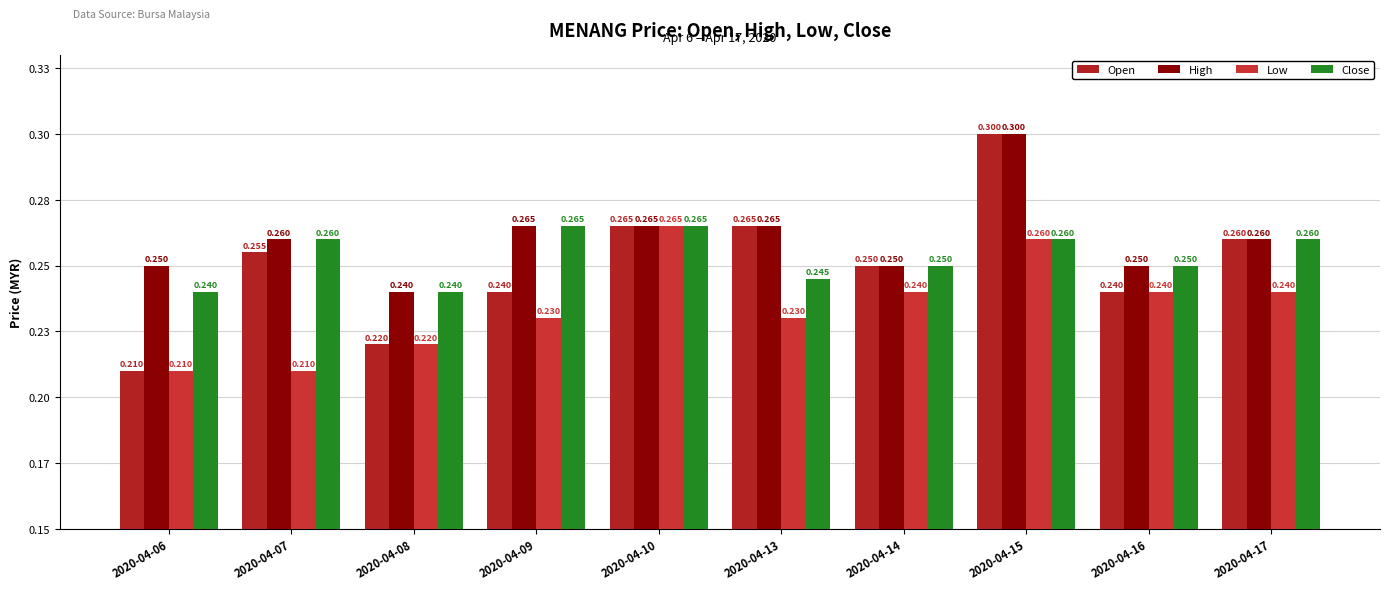

Does the chart contain stacked bars?

No